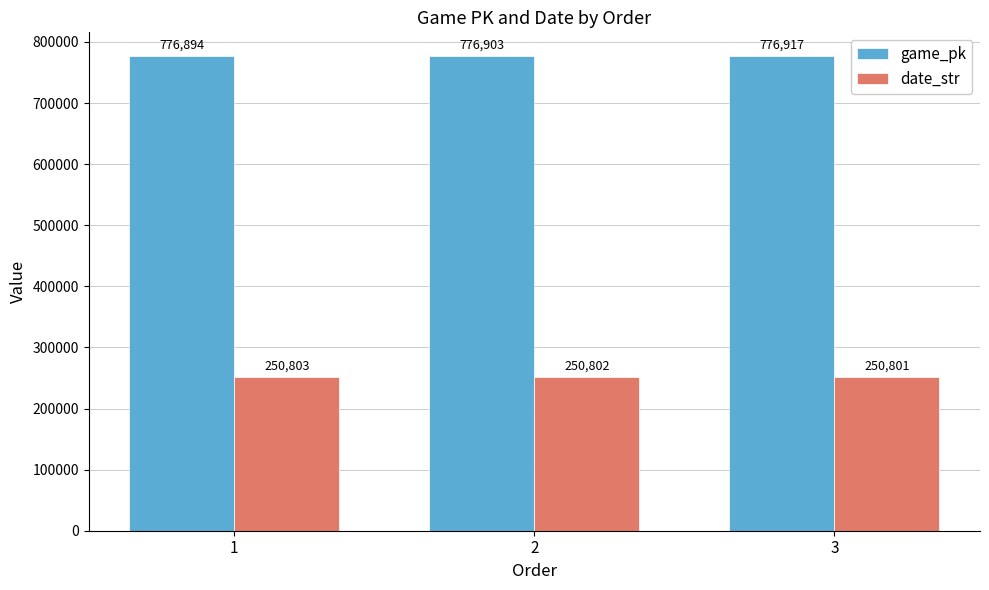

Rank the series by their average value, from lowest to highest.

date_str, game_pk